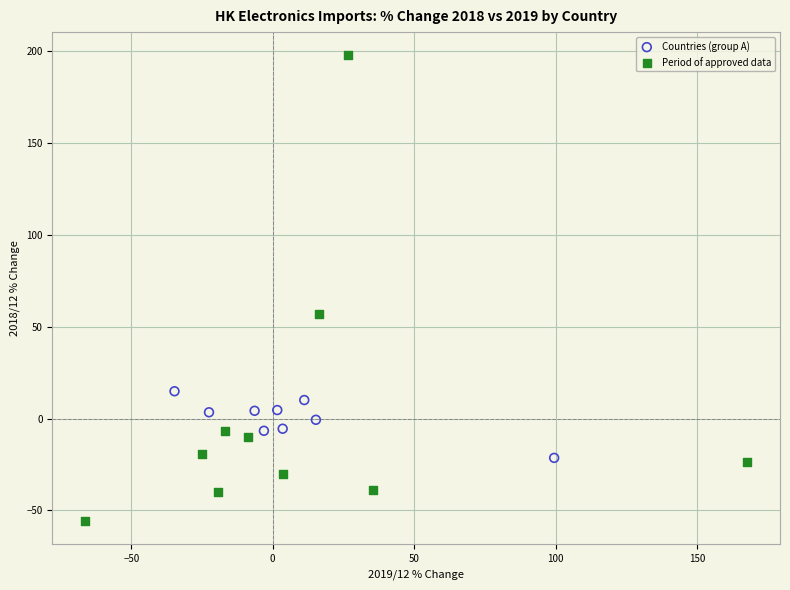

Which series has the widest spread of Y values?

Period of approved data